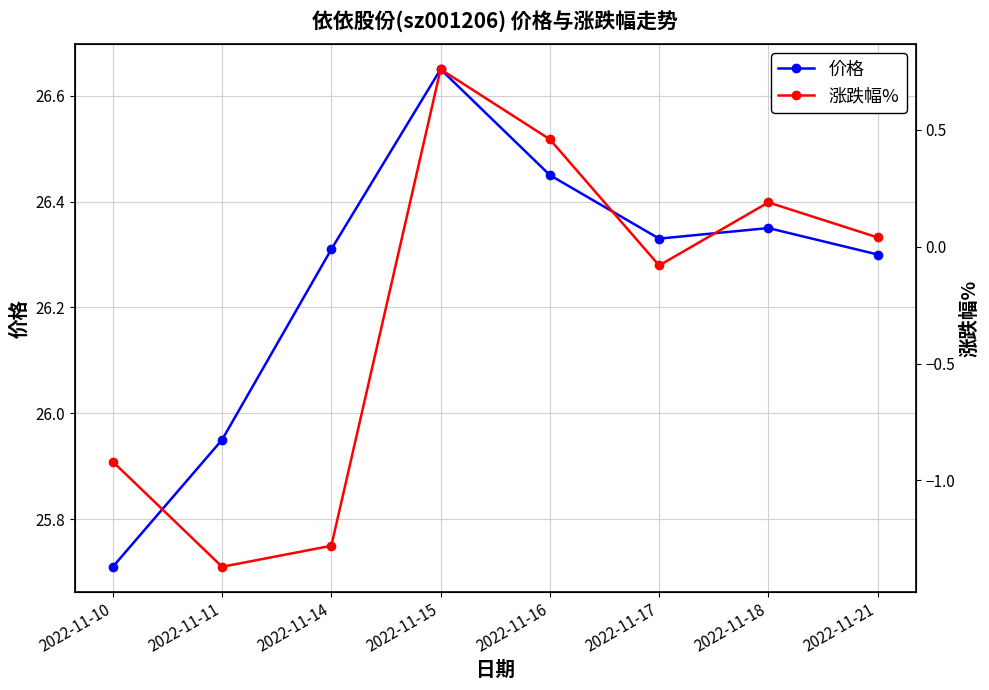

In 涨跌幅%, how many points are higher than both neighbors (excluding endpoints)?

2